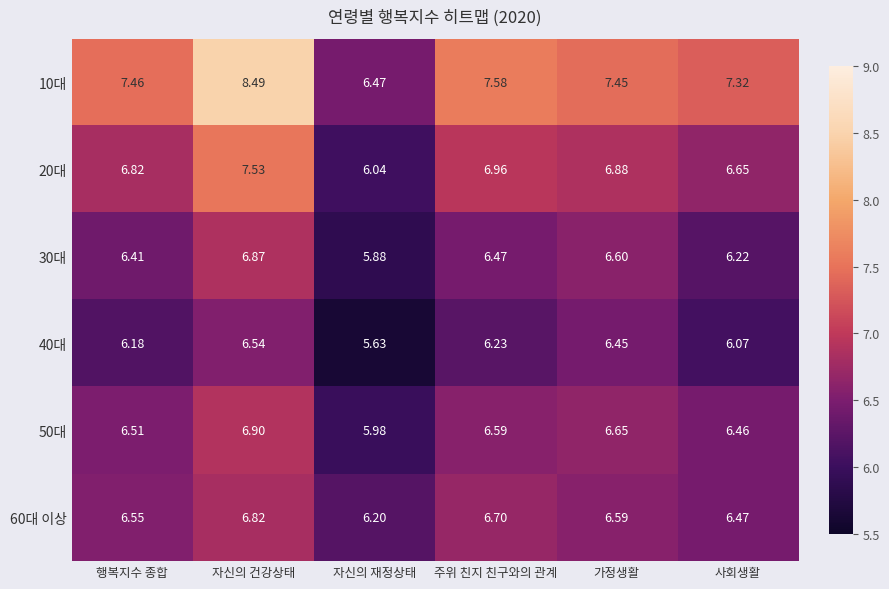

How many values in the 30대 series exceed 6?

5